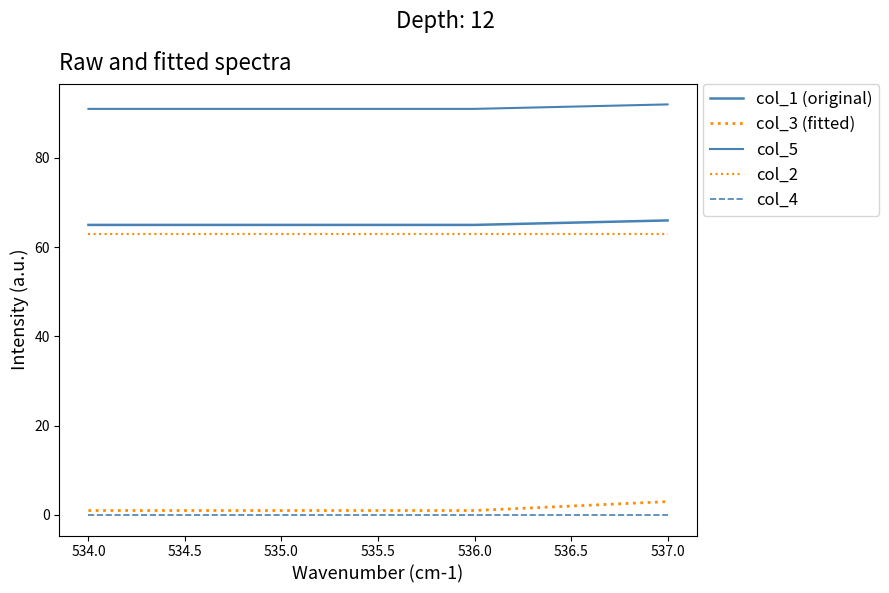

True or false: col_2 has a value of 26 at 535.0.

False